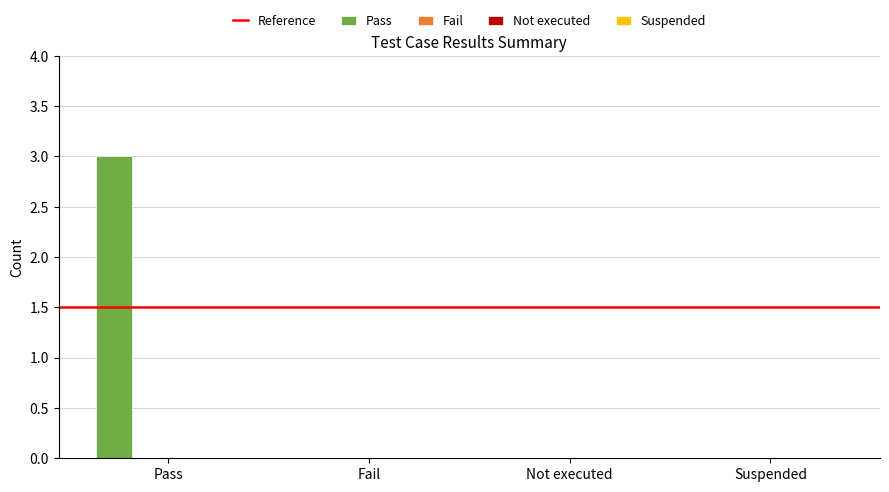

What is the sum of all values?

3